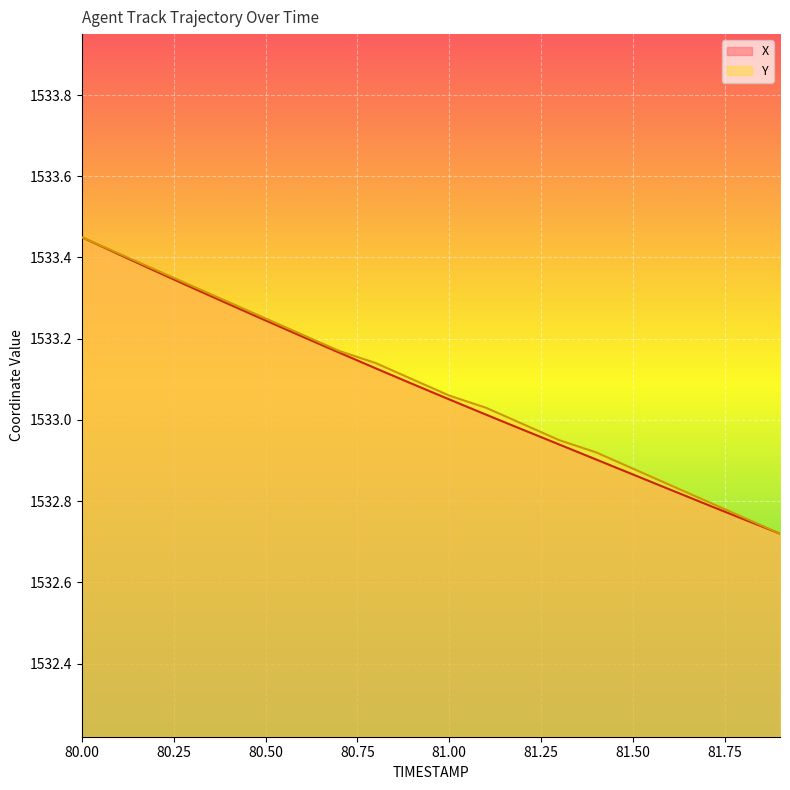

True or false: Y and X cross at least once.

False